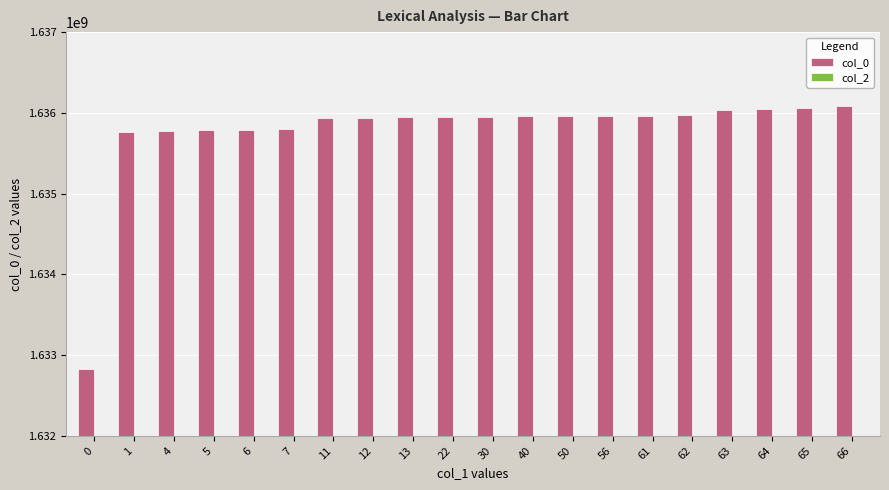

What is the average value?

1635776668